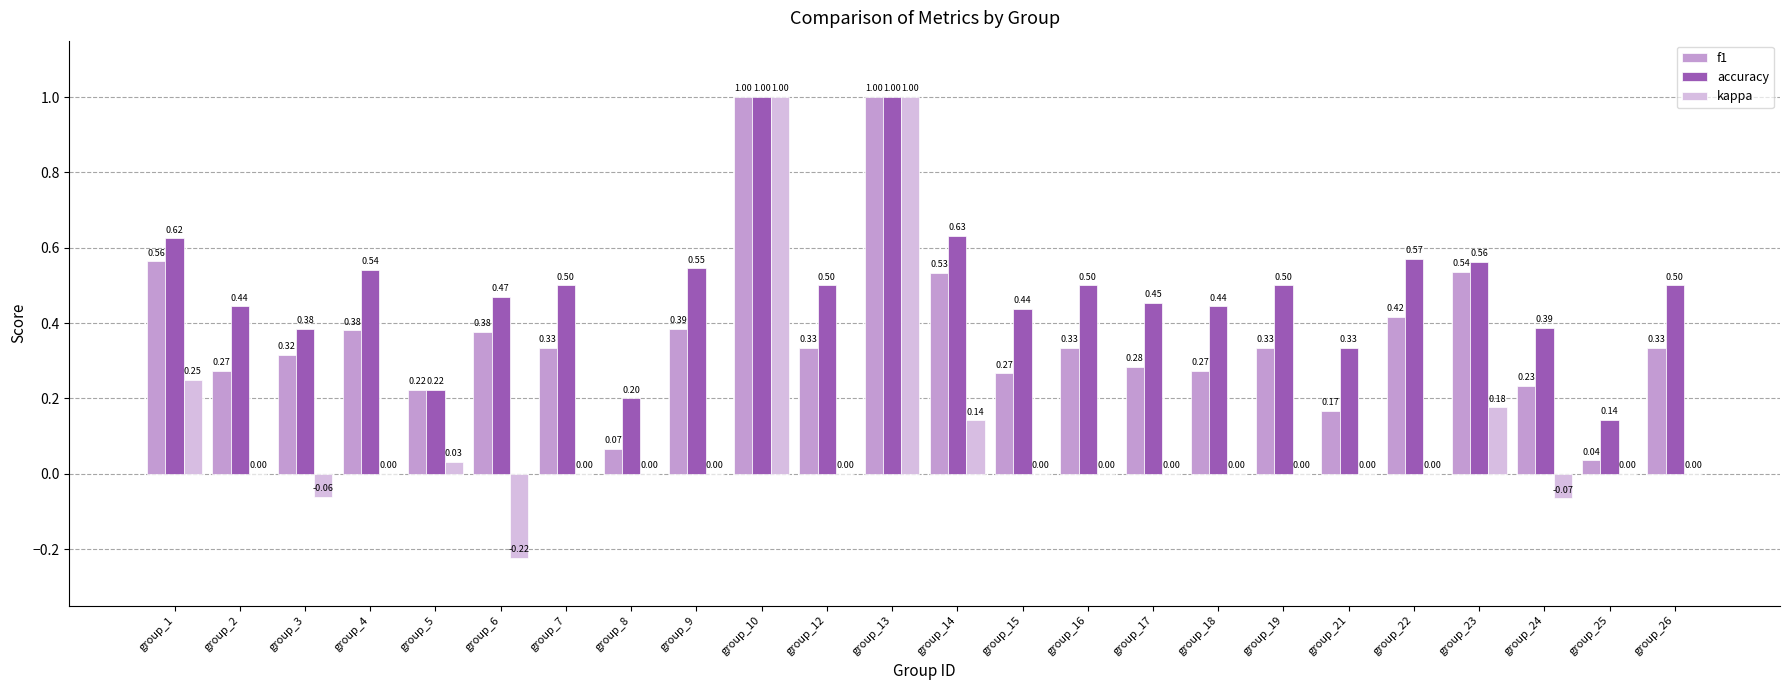

At which label does kappa first exceed 0?

group_1